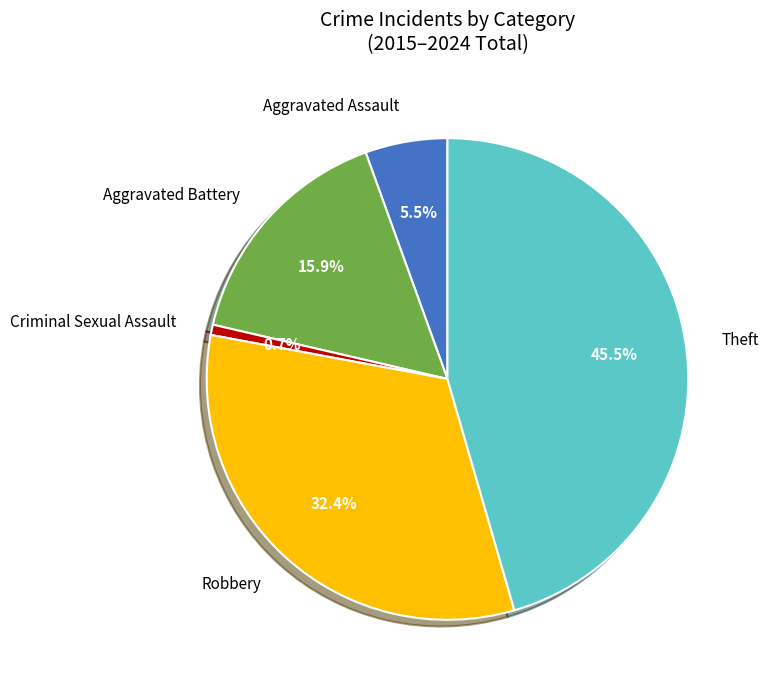

What percentage do Theft and Aggravated Assault together represent?

51.0%